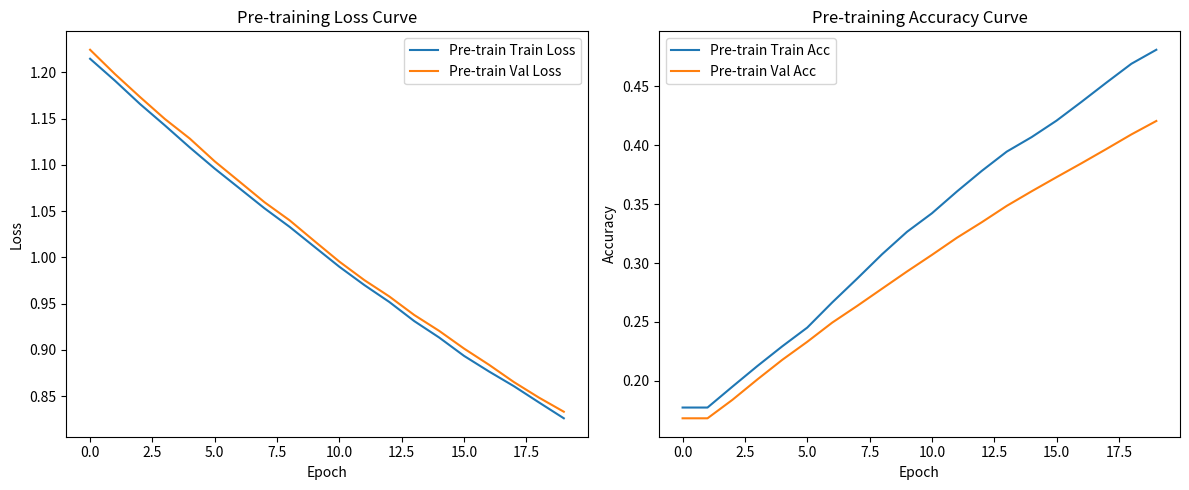

What is the difference between the maximum and second lowest values in the Pre-train Train Acc series?

0.3